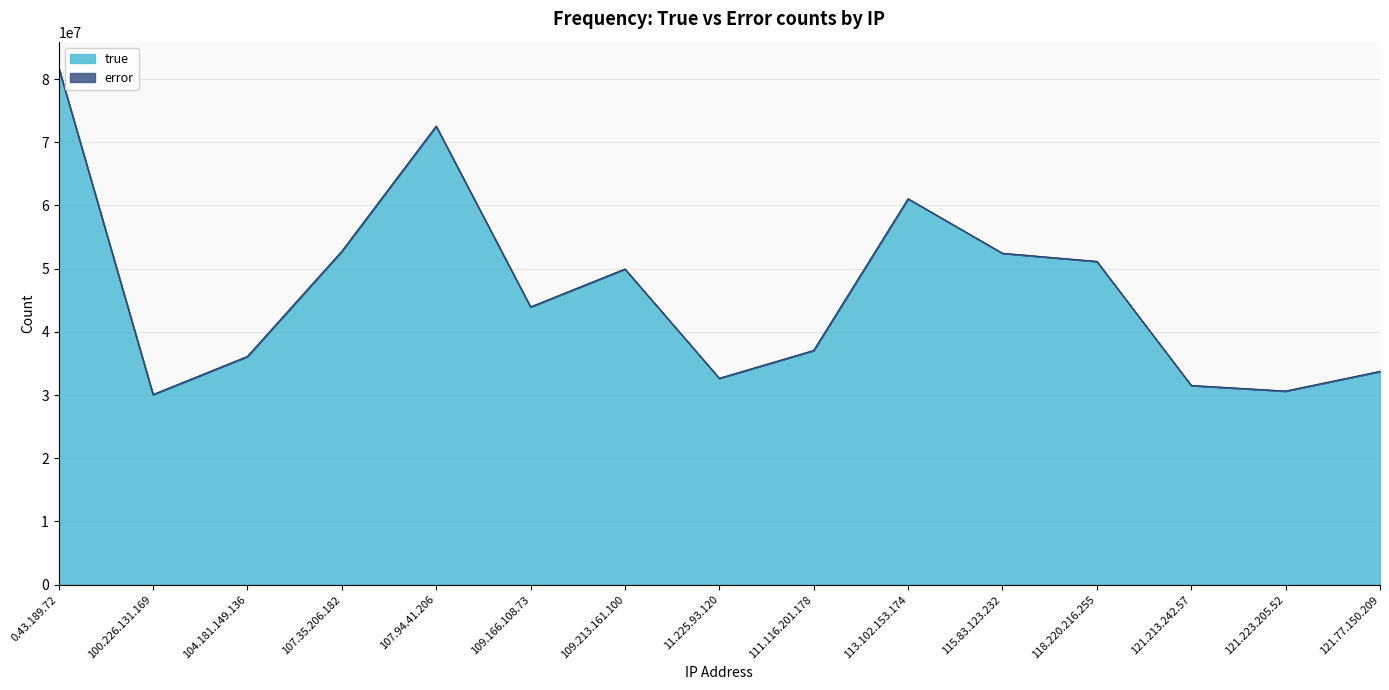

How many data points are above 43918429?

7